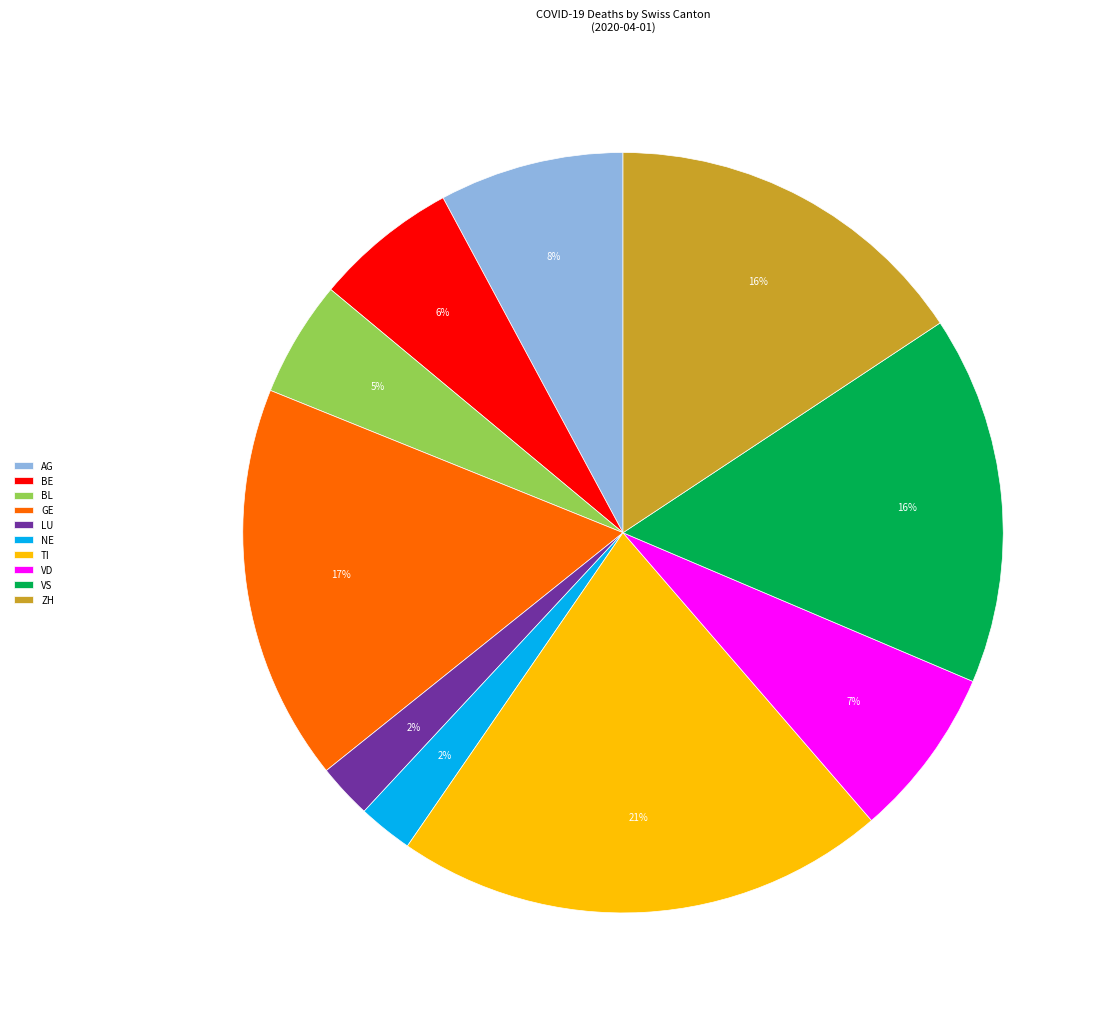

Does any single category account for the majority?

No